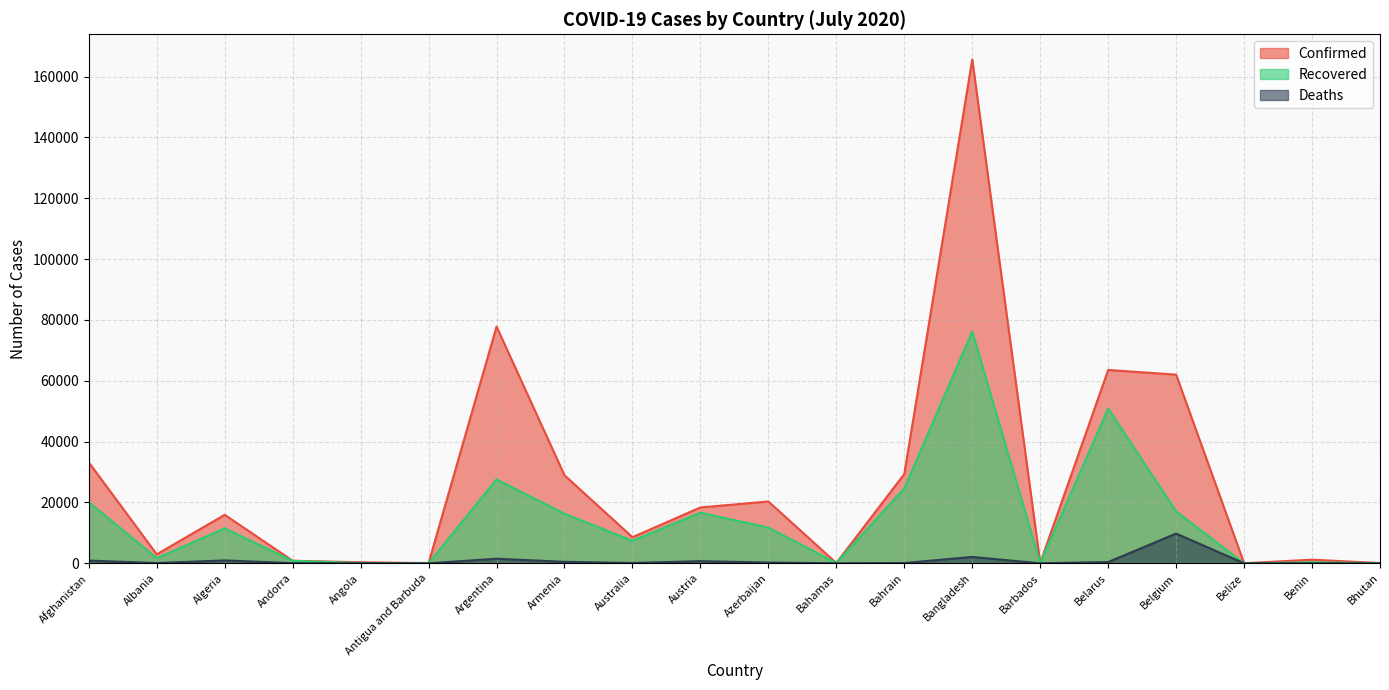

What is the highest value of the Confirmed series?

165618